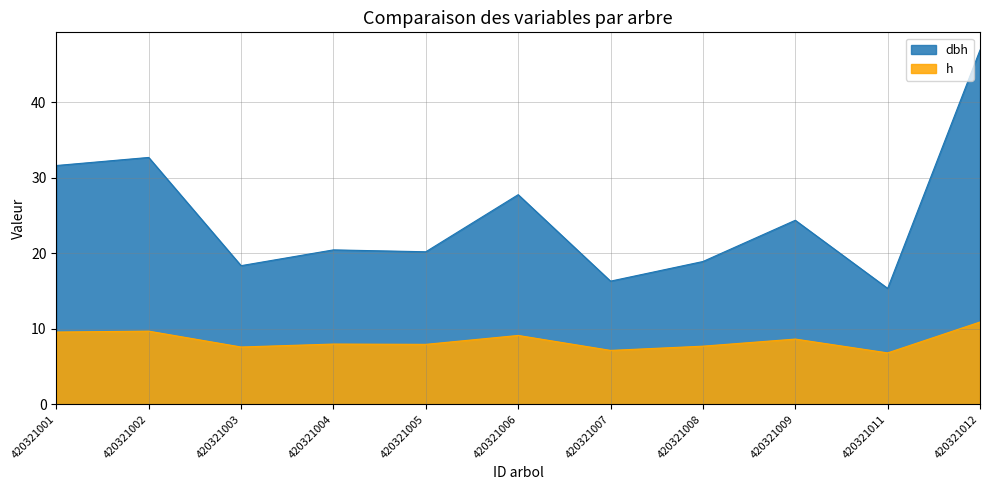

At how many categories does at least one series exceed 22?

5